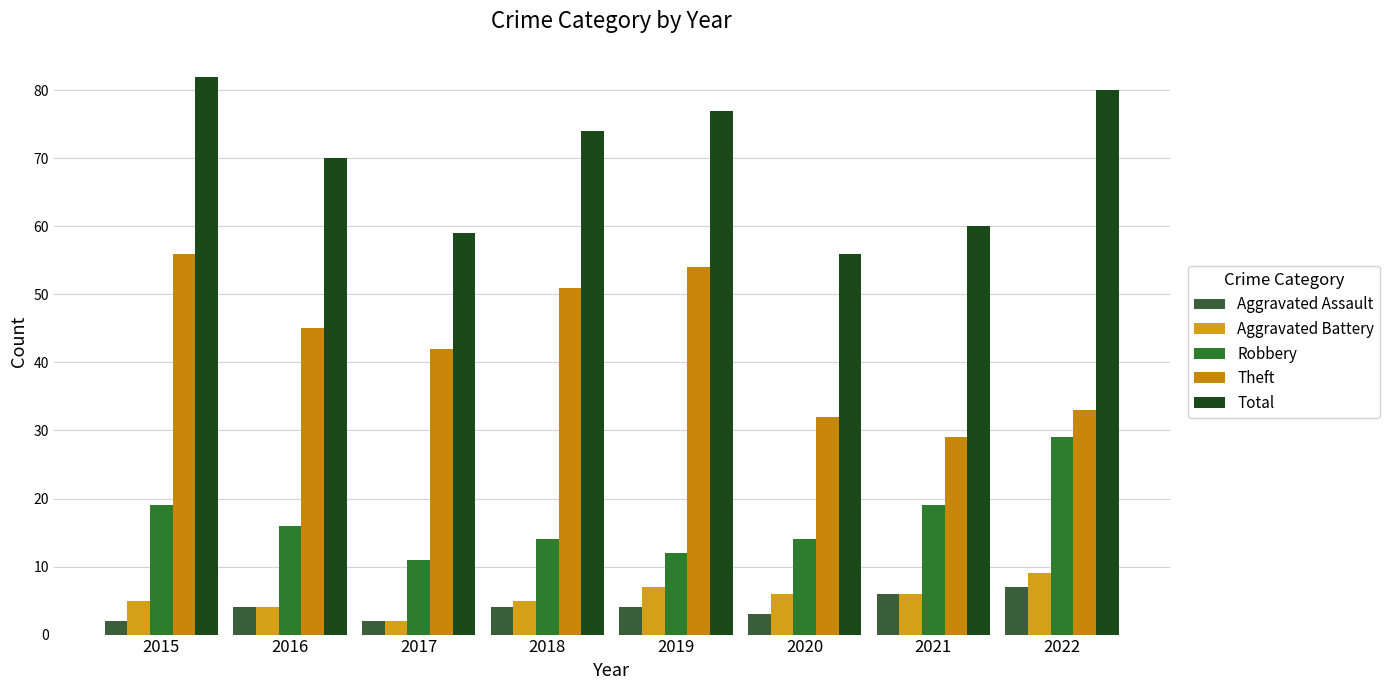

What are all the series names shown in the legend?

Aggravated Assault, Aggravated Battery, Robbery, Theft, Total